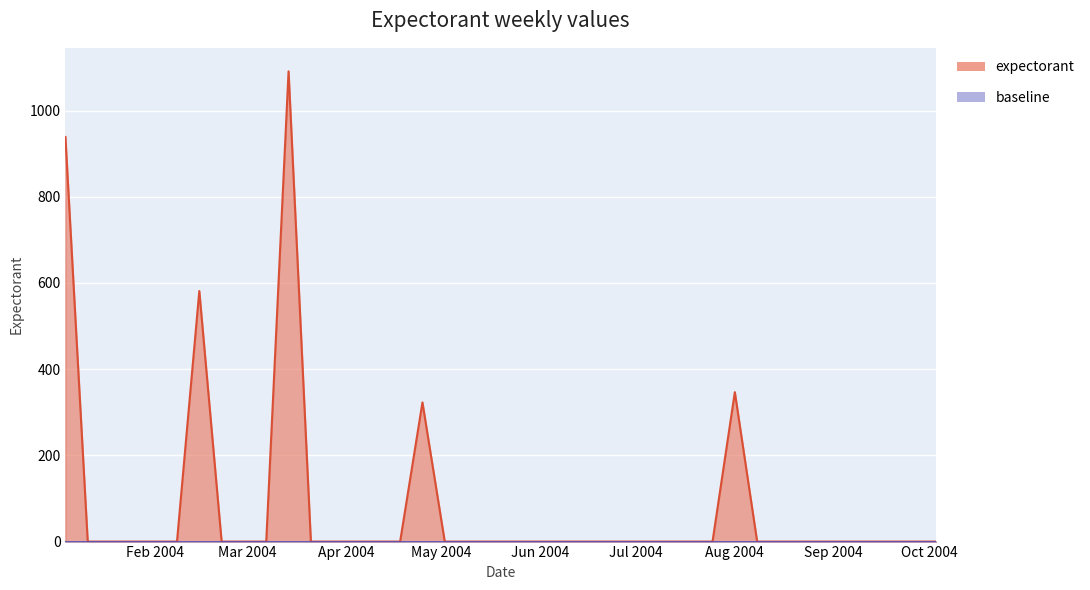

Which has a higher value, 2004-01-25 or 2004-09-05?

2004-01-25